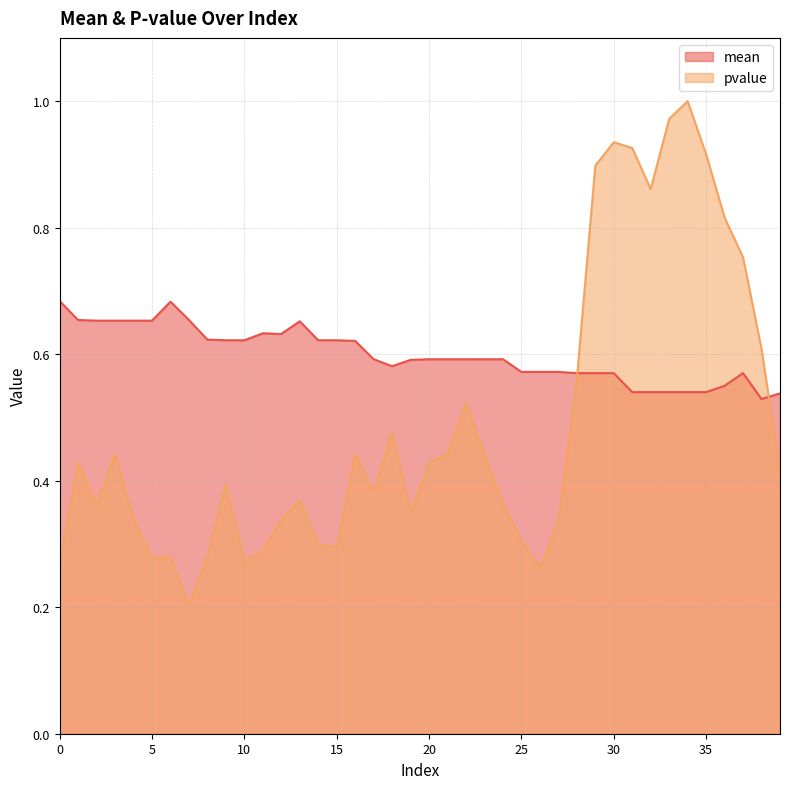

How many times do mean and pvalue cross each other?

2